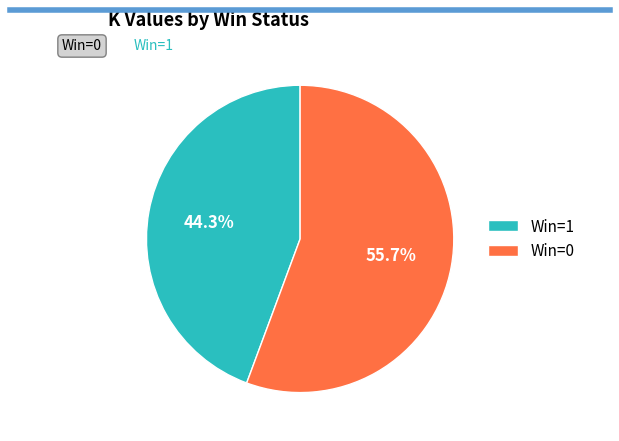

What is the ratio of the value at Win=0 to the value at Win=1?

1.3